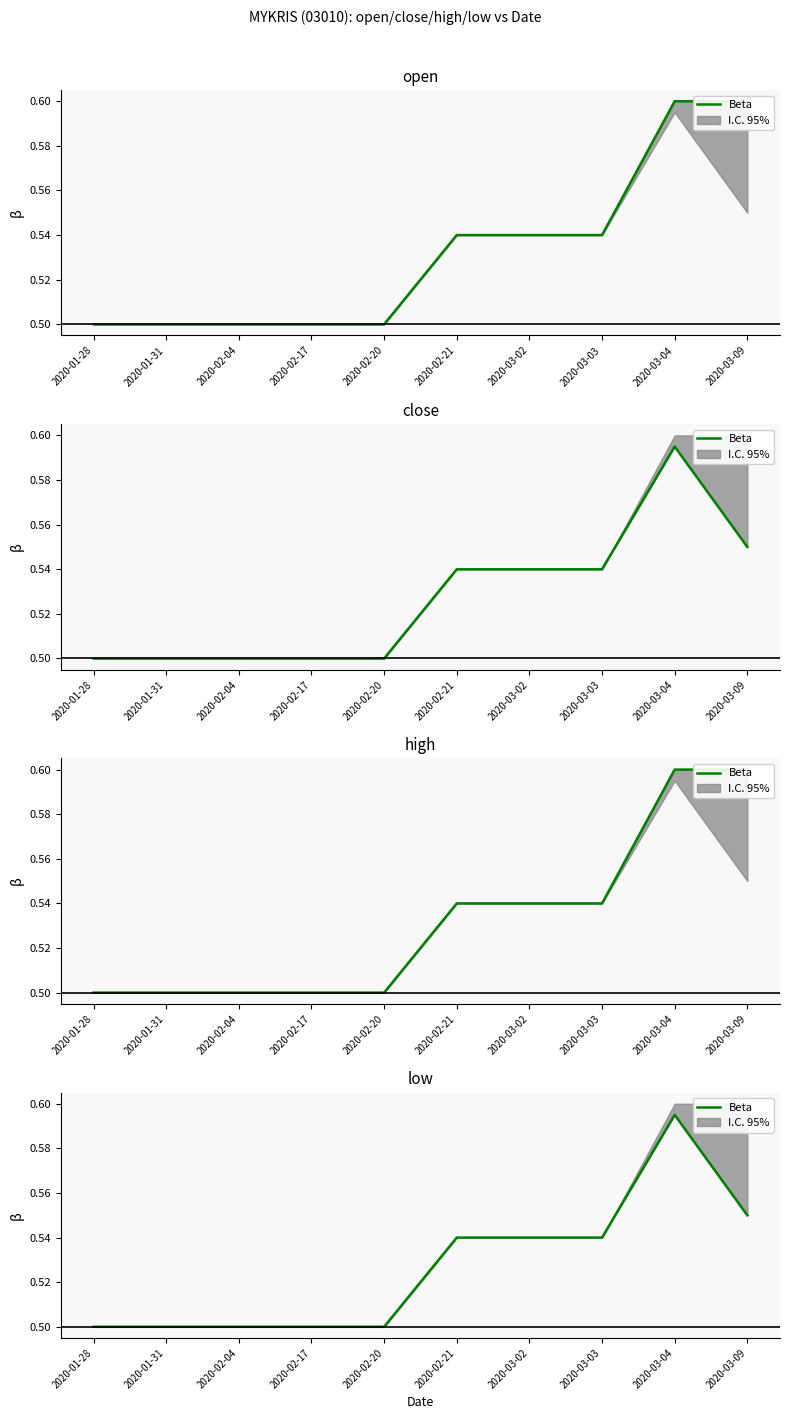

Is it true that the value at 2020-02-04 is 0.3?

False